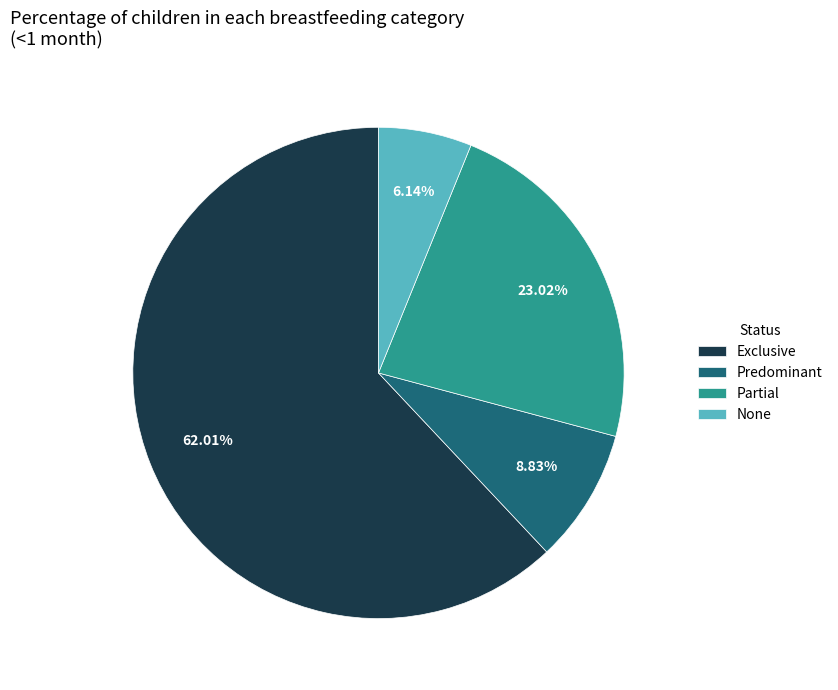

Which category has the biggest portion of the pie?

Exclusive